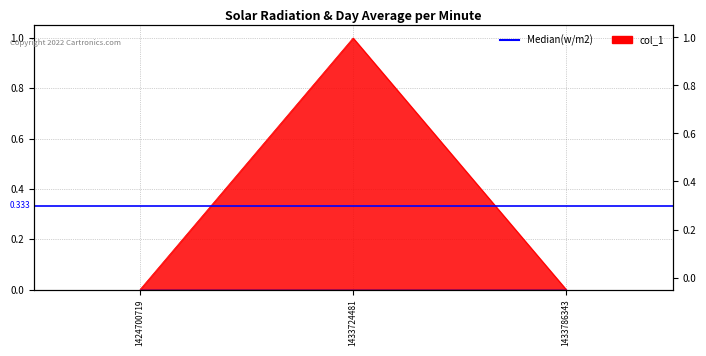

Rank the categories by value from highest to lowest.

1433724481, 1424700719, 1433786343